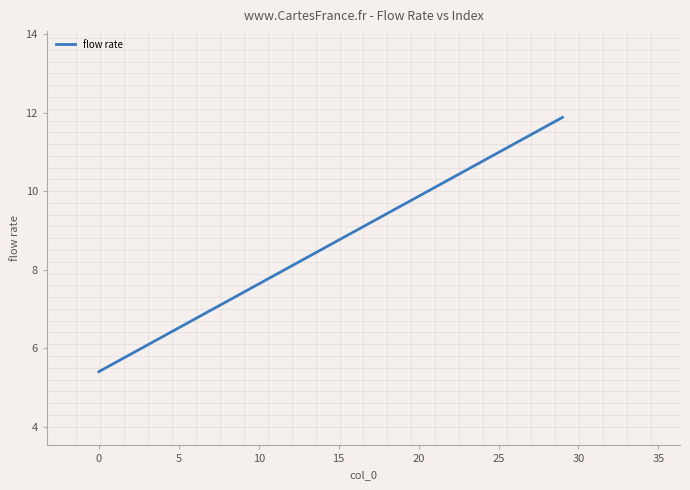

What is the greatest value displayed?

11.9